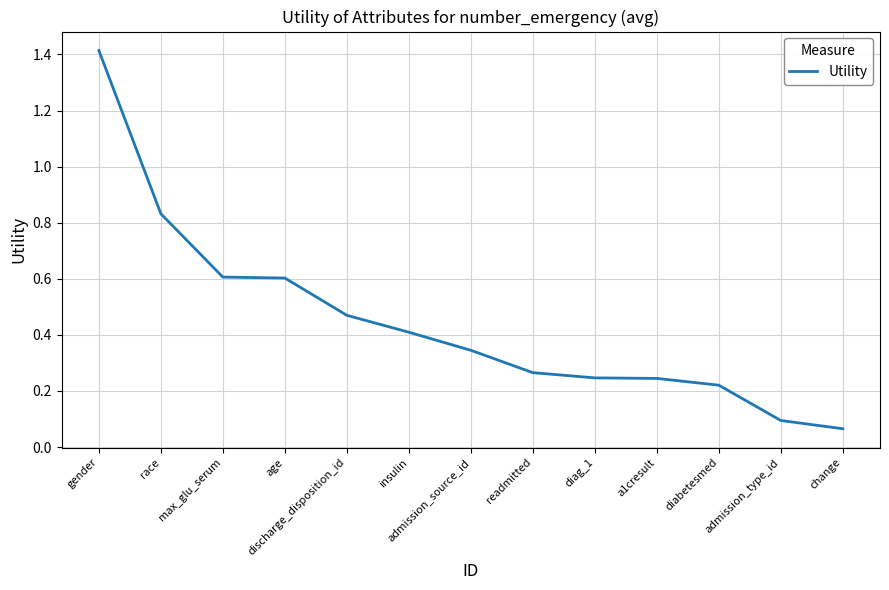

What position from the left is age?

4